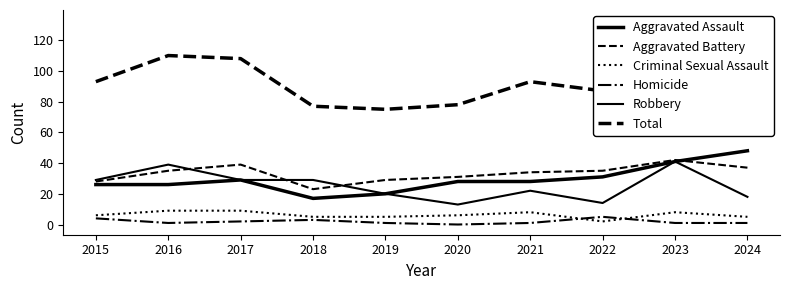

True or false: Aggravated Assault and Aggravated Battery cross at least once.

True